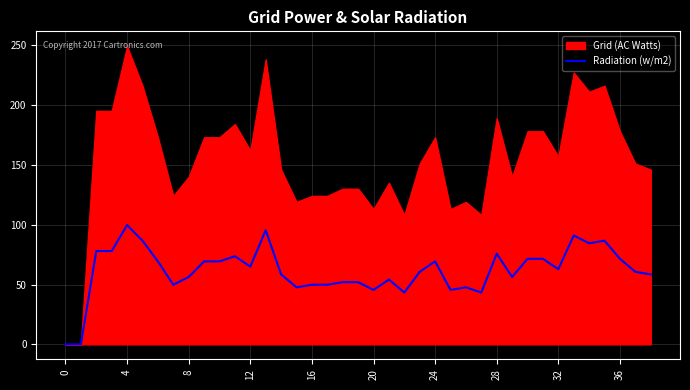

What is the highest value of the Radiation (w/m2) series?

99.6